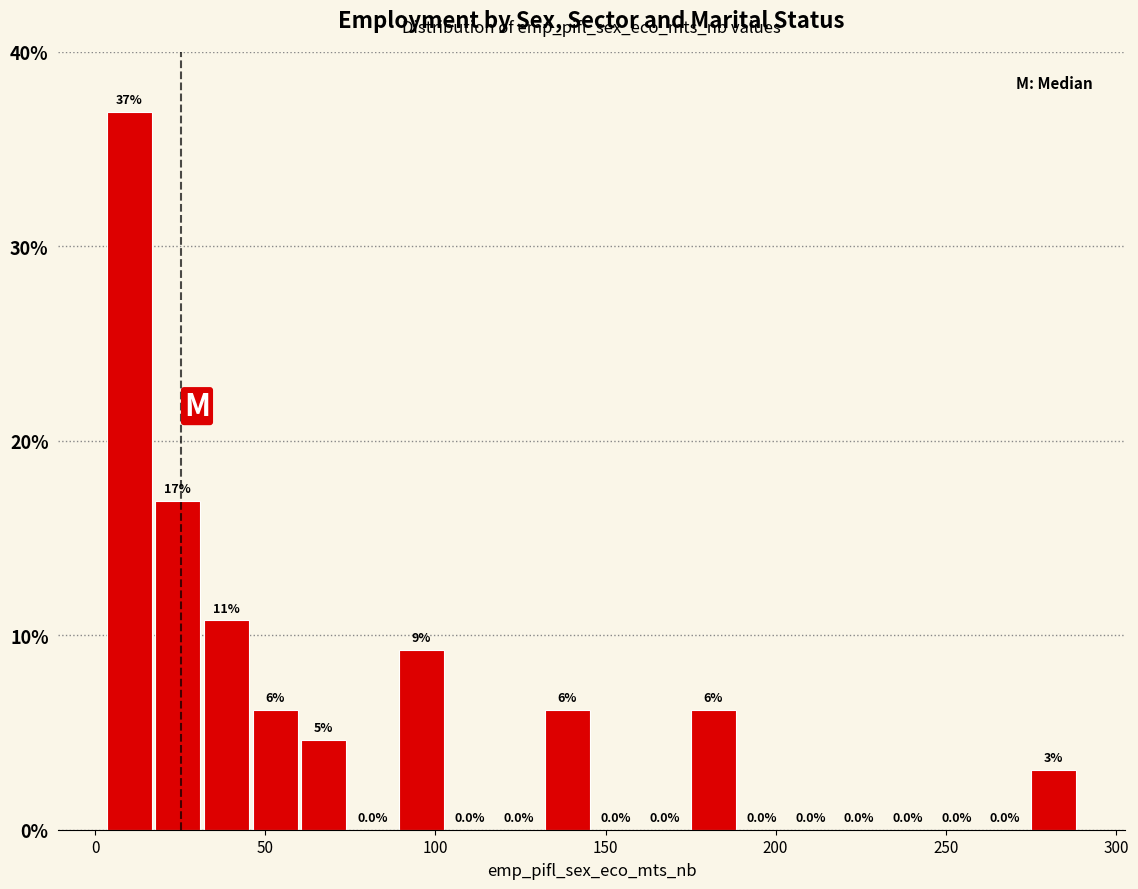

Around what value on the x-axis is the tallest bar? Give the approximate position of its centre, as read against the axis.

10